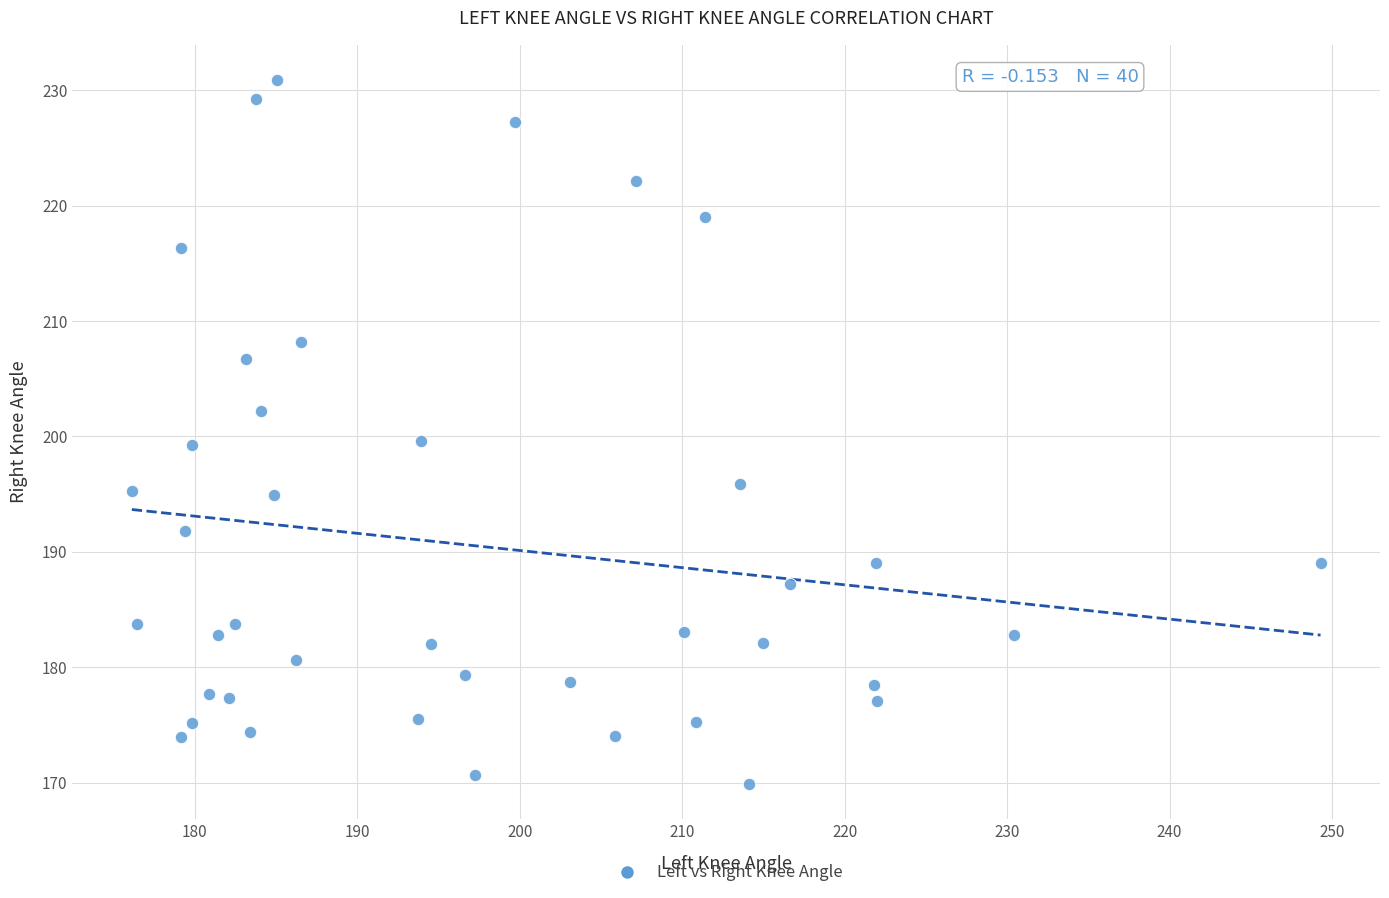

What is the range of X values (max minus min)?

73.2